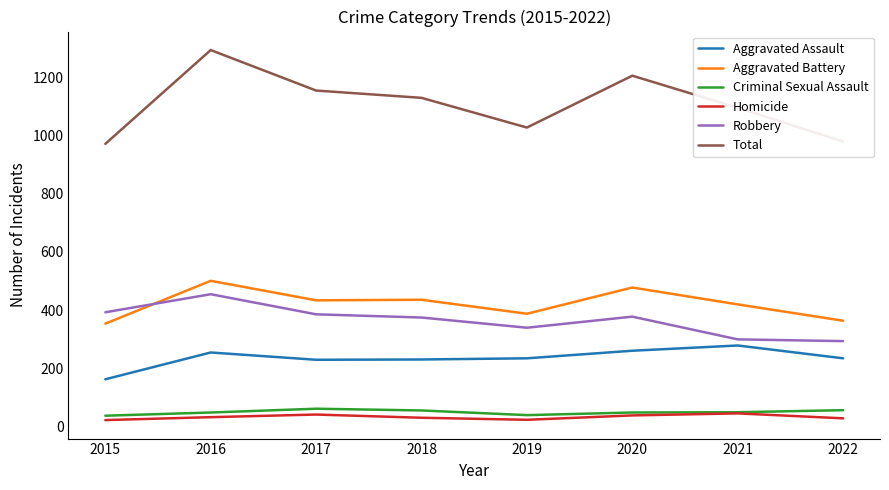

What is the greatest value displayed?

1293